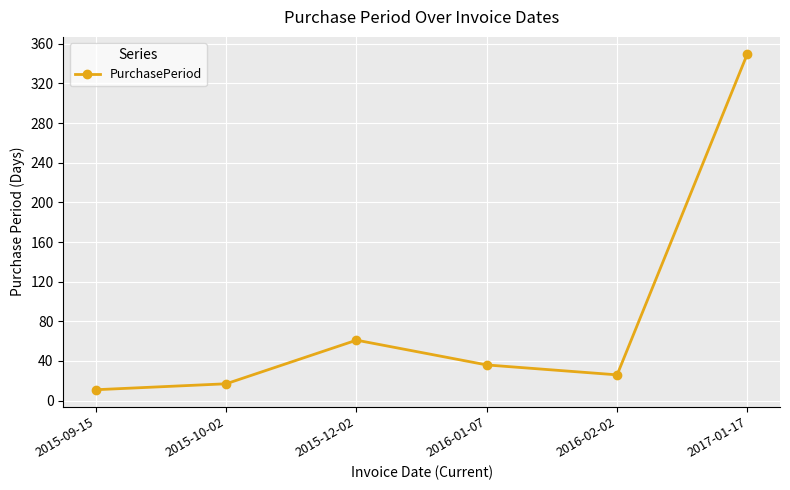

True or false: the data has more than 0 interior local peaks.

True